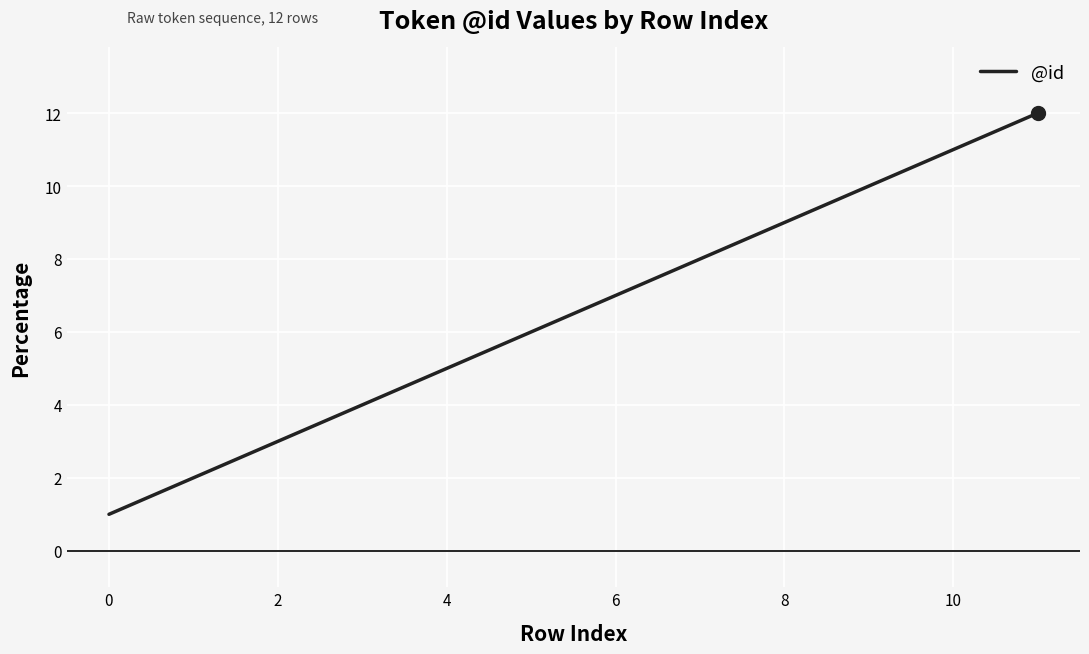

What is the maximum value shown in the chart?

12